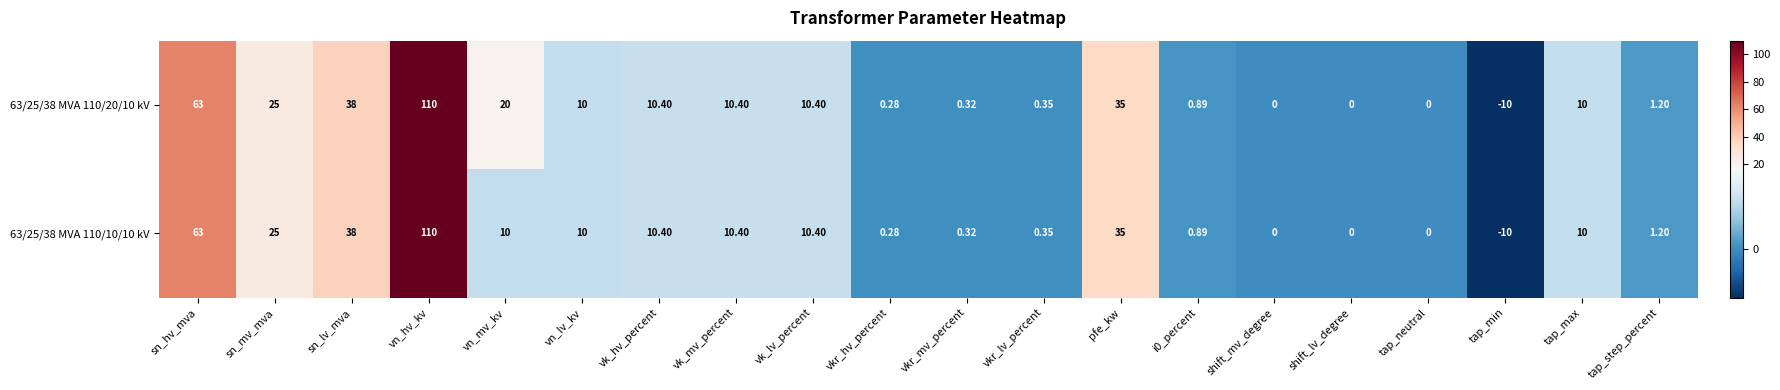

Which label corresponds to the largest value in the chart?

vn_hv_kv